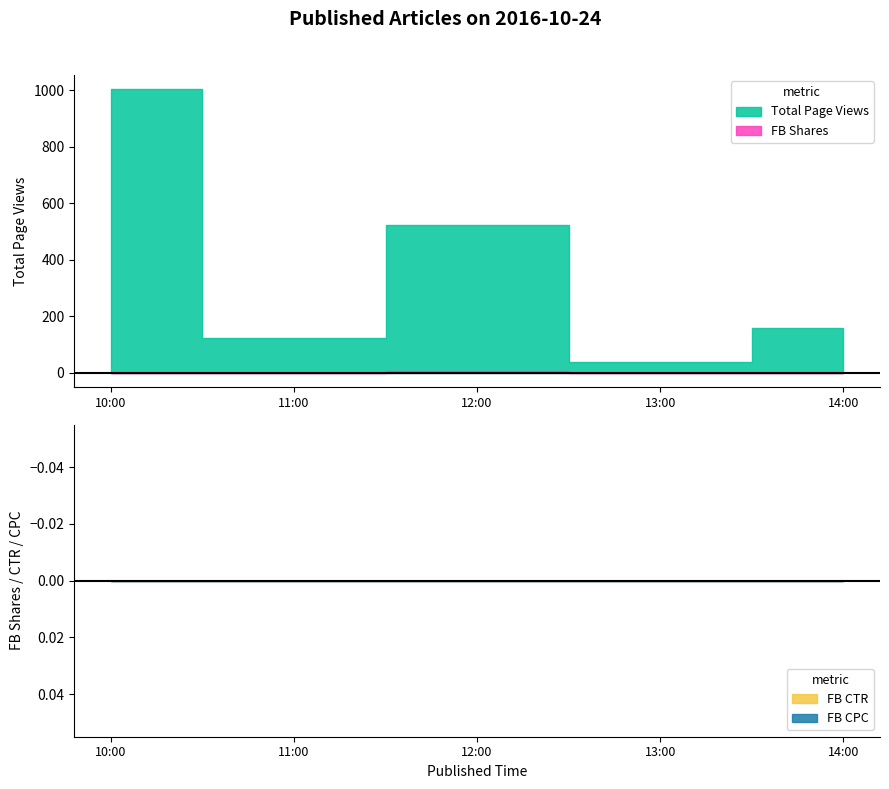

What position from the left is 14:00?

5